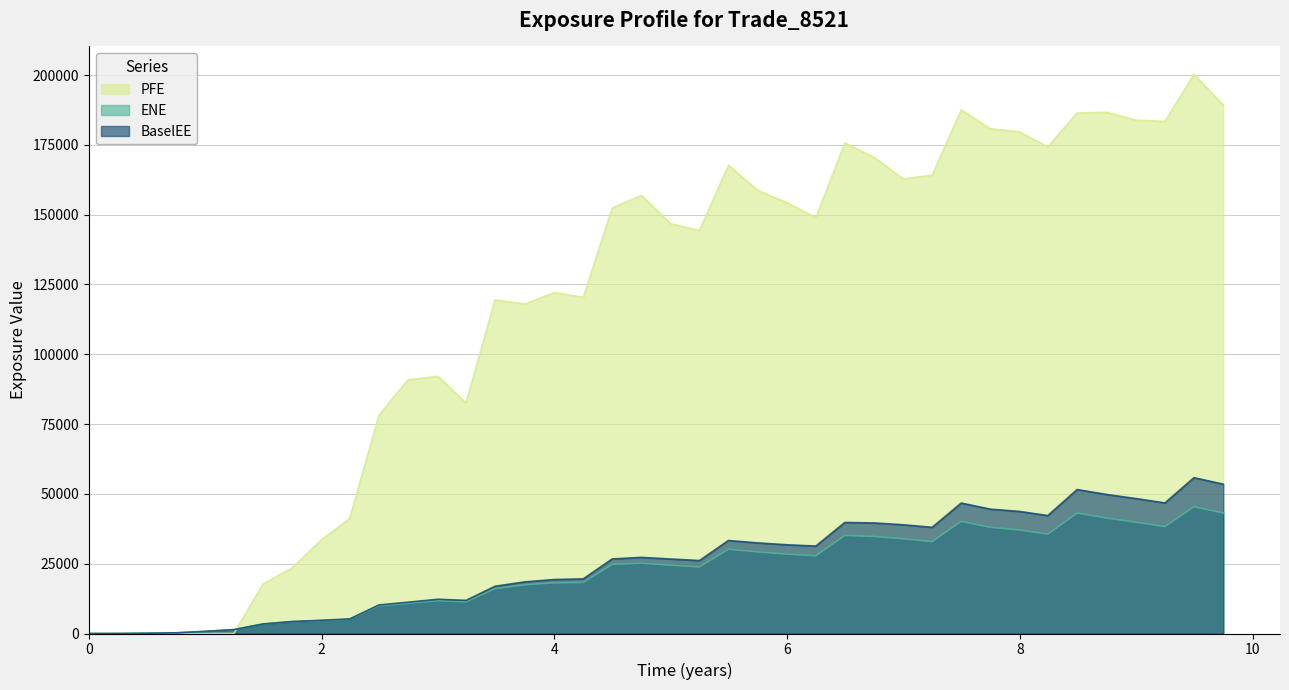

Is the value of BaselEE at 2019-09-30 greater than the value of ENE at 2019-09-30?

Yes